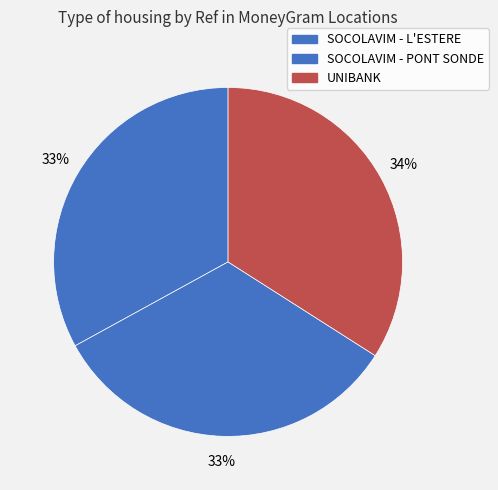

To the nearest percent, what portion does SOCOLAVIM - PONT SONDE represent?

33%